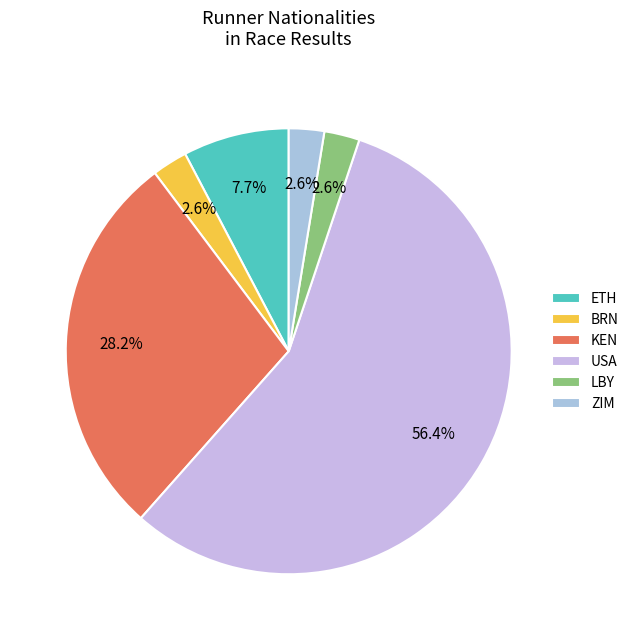

To the nearest percent, what percentage of the pie is LBY?

3%